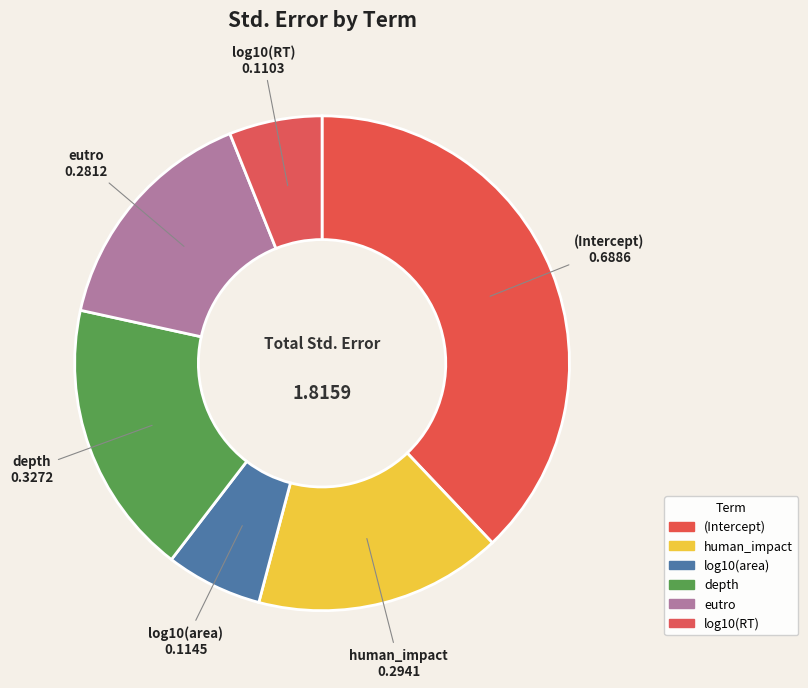

To the nearest percent, what is the difference between the log10(area) and depth slice percentages?

12%